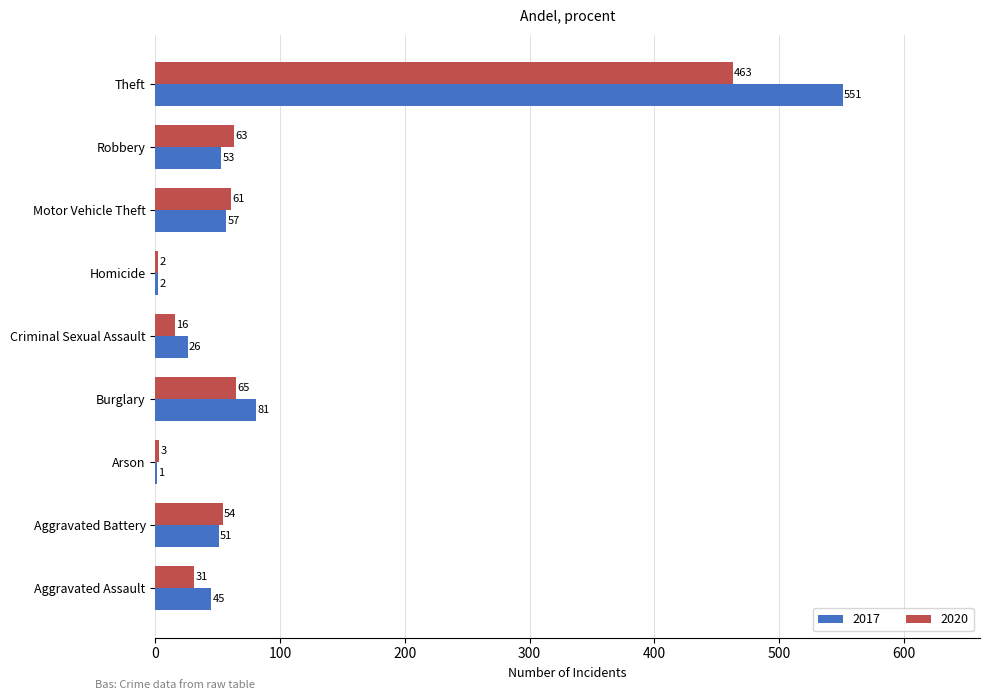

The value of 2020 at Theft is 810. True or false?

False